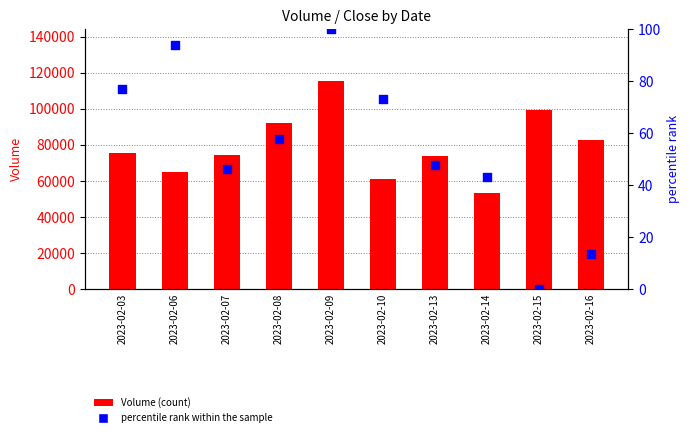

Which series reaches the maximum Y coordinate?

Volume (count)